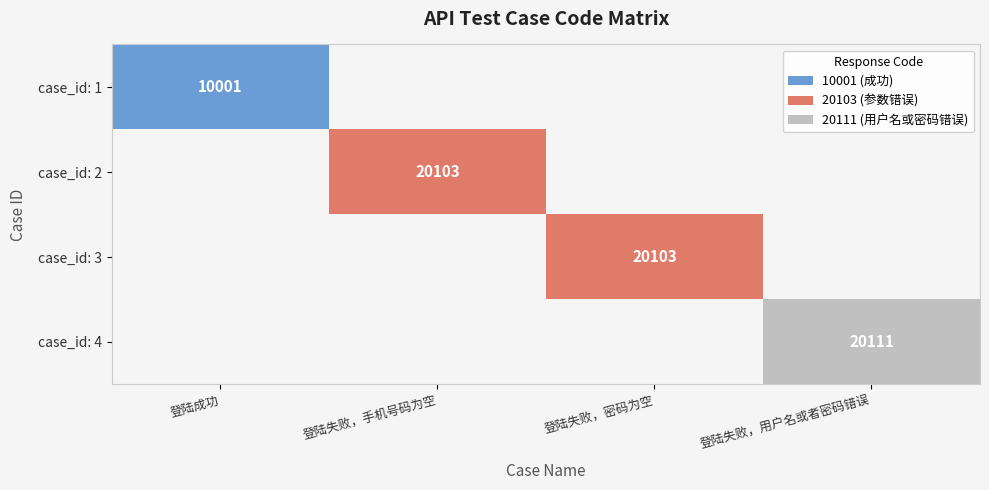

True or false: case_id: 2 has a value of 9528 at 登陆失败，手机号码为空.

False